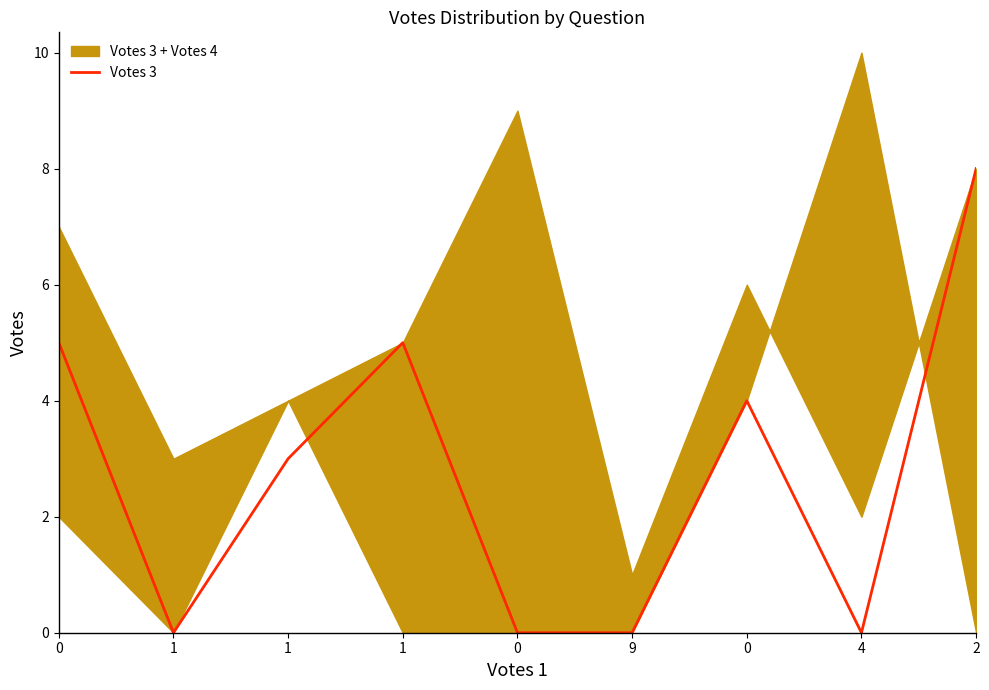

True or false: the data shows 3 at 1.

True